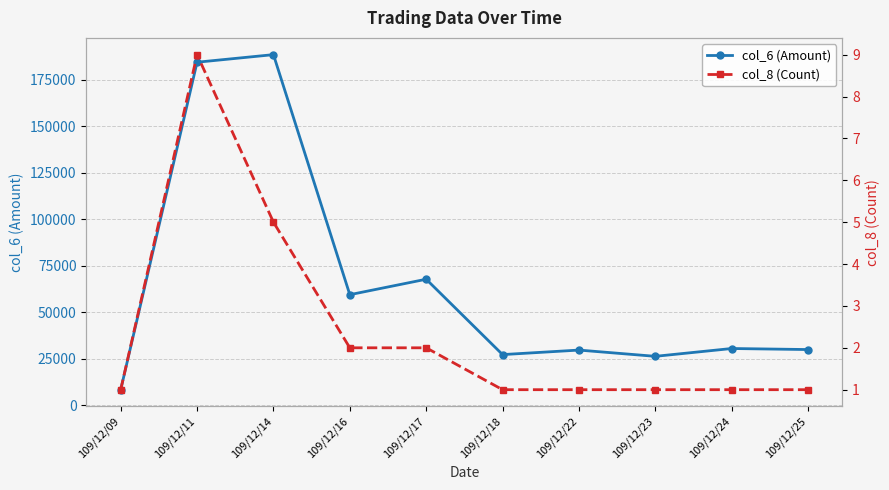

Read the col_8 (Count) value at 109/12/18.

1